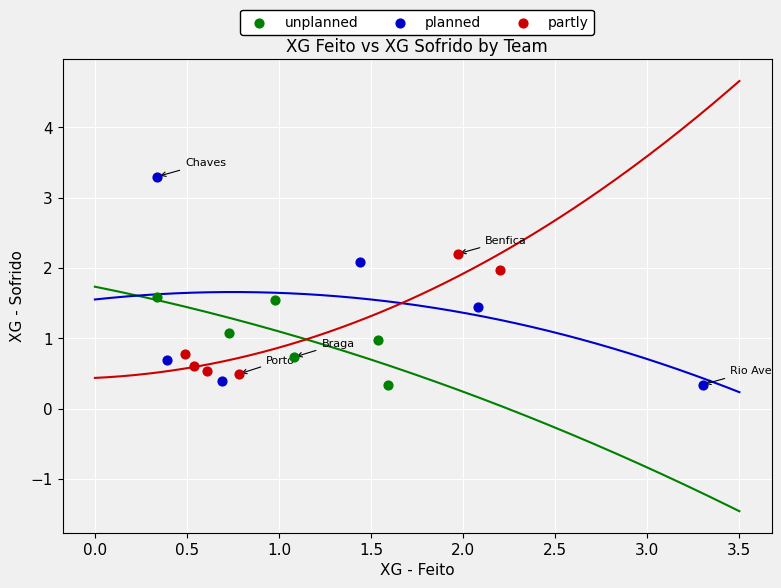

Which series has the largest Y range (max minus min)?

planned